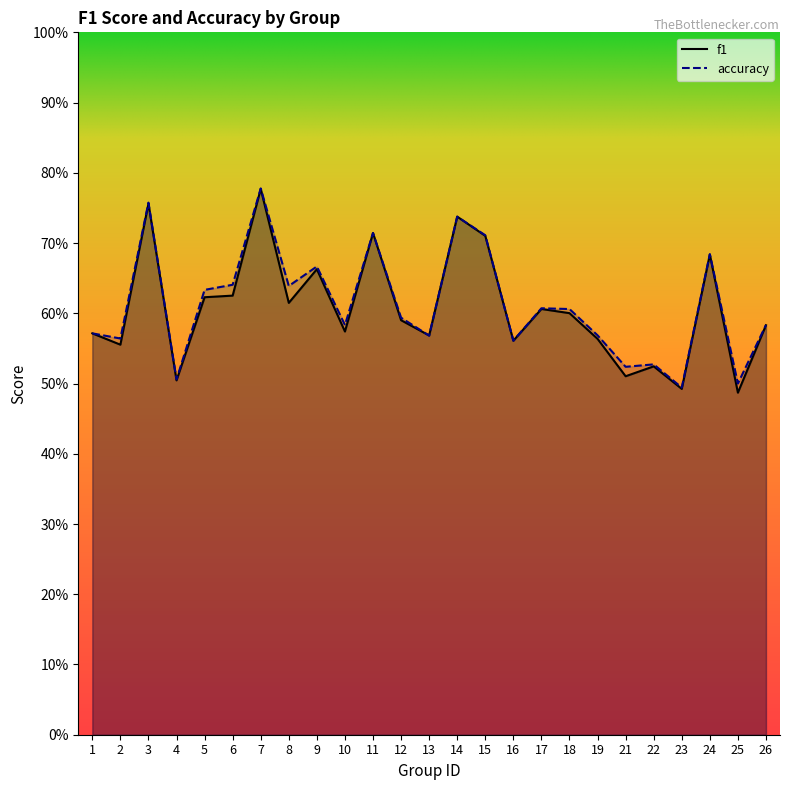

What are all the series names shown in the legend?

f1, accuracy